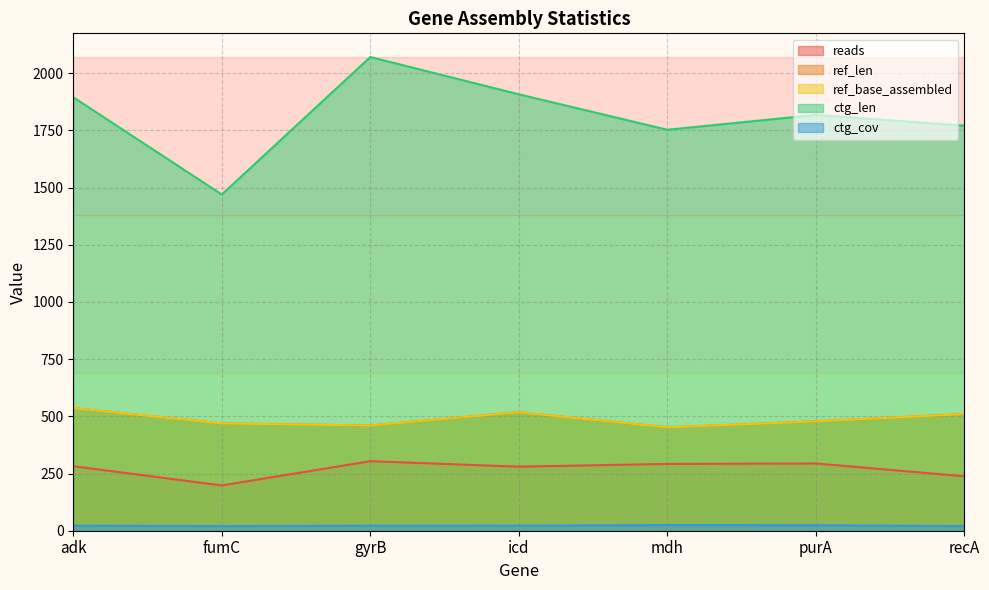

Reading left to right, list all the values displayed in this chart.

reads: 282.0	198.0	304.0	280.0	292.0	294.0	238.0
ref_len: 536.0	469.0	460.0	518.0	452.0	478.0	510.0
ref_base_assembled: 536.0	469.0	460.0	518.0	452.0	478.0	510.0
ctg_len: 1895.0	1470.0	2071.0	1908.0	1753.0	1818.0	1771.0
ctg_cov: 22.2	20.1	22.0	22.1	24.9	24.2	20.0